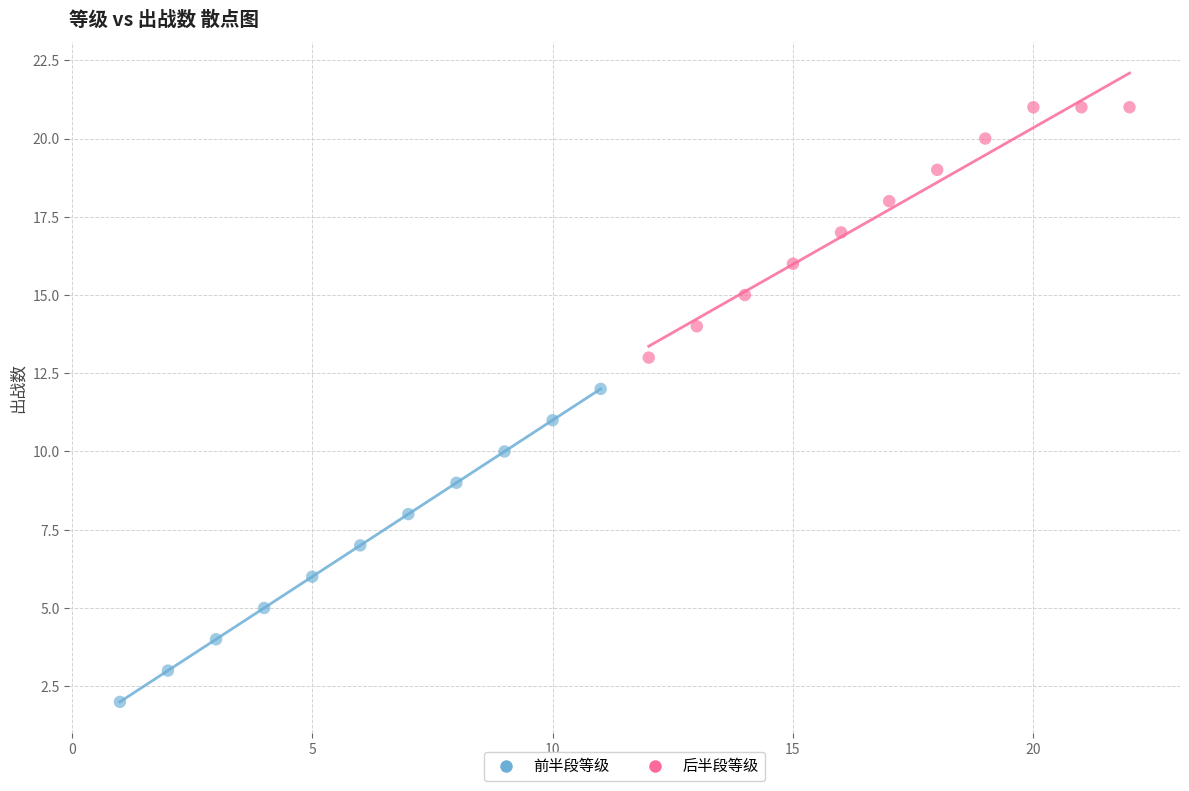

Which series has the largest Y range (max minus min)?

前半段等级